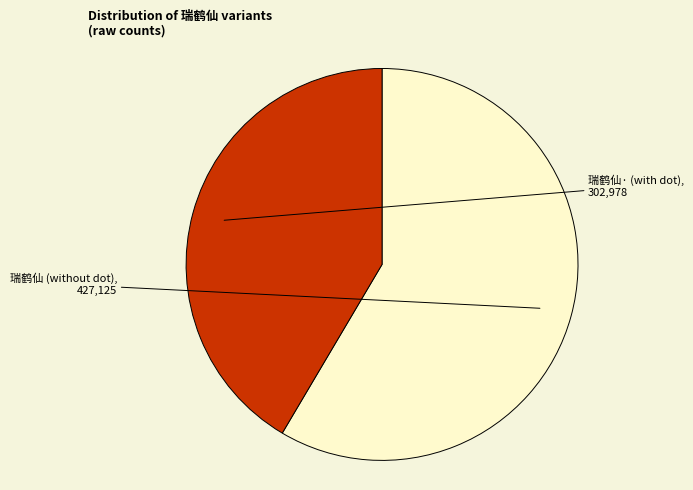

Does any single category account for the majority?

Yes